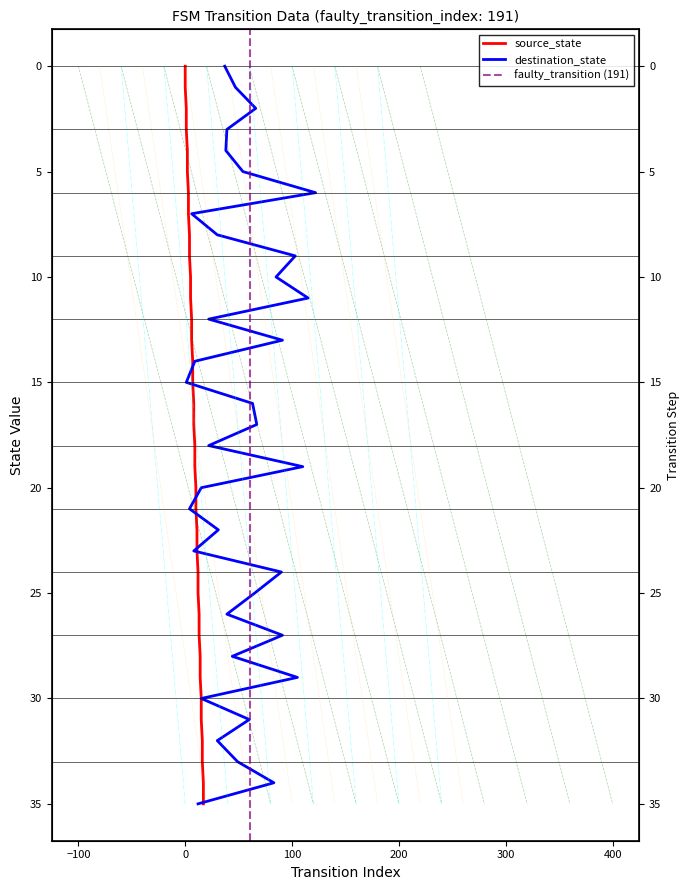

True or false: the data shows 29 at 18.

False